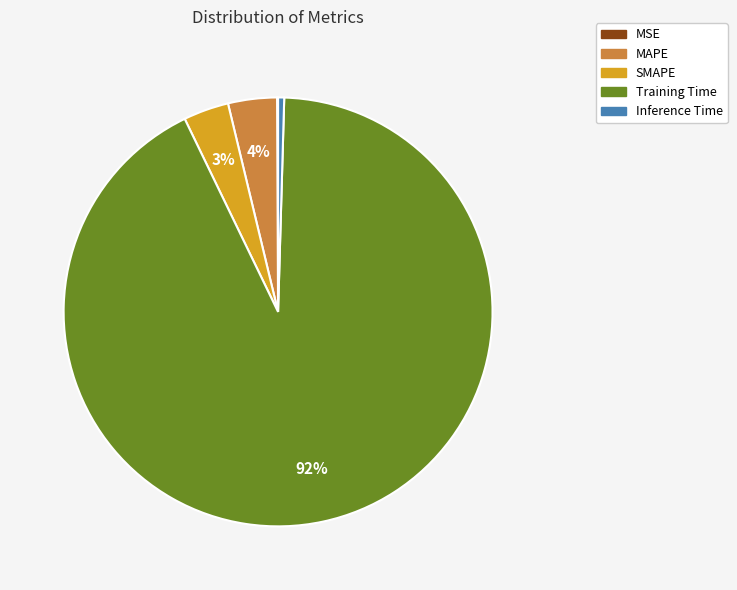

Is there a majority slice in this chart?

Yes